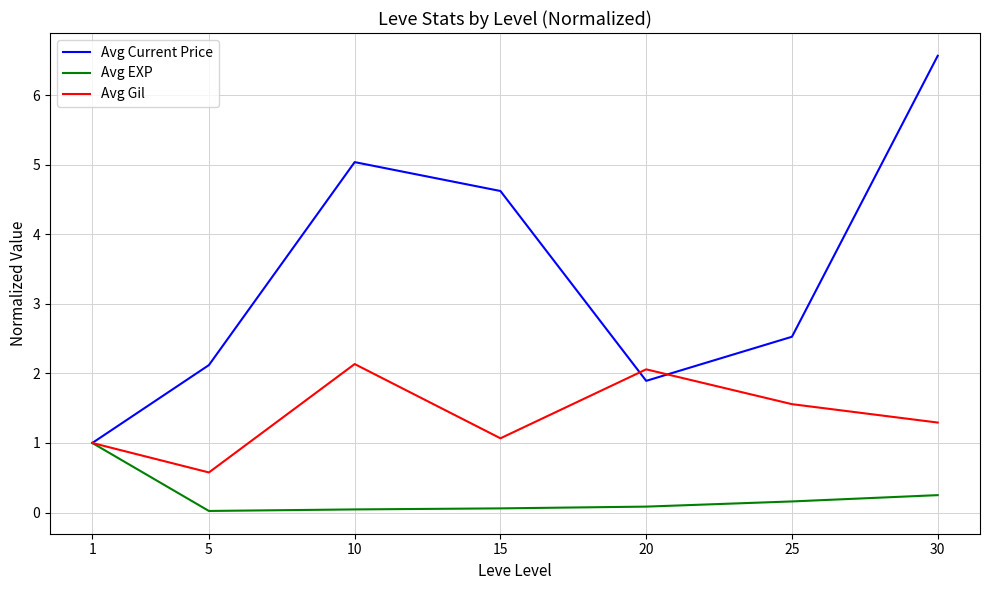

Rank the series by their average value, from lowest to highest.

Avg EXP, Avg Gil, Avg Current Price